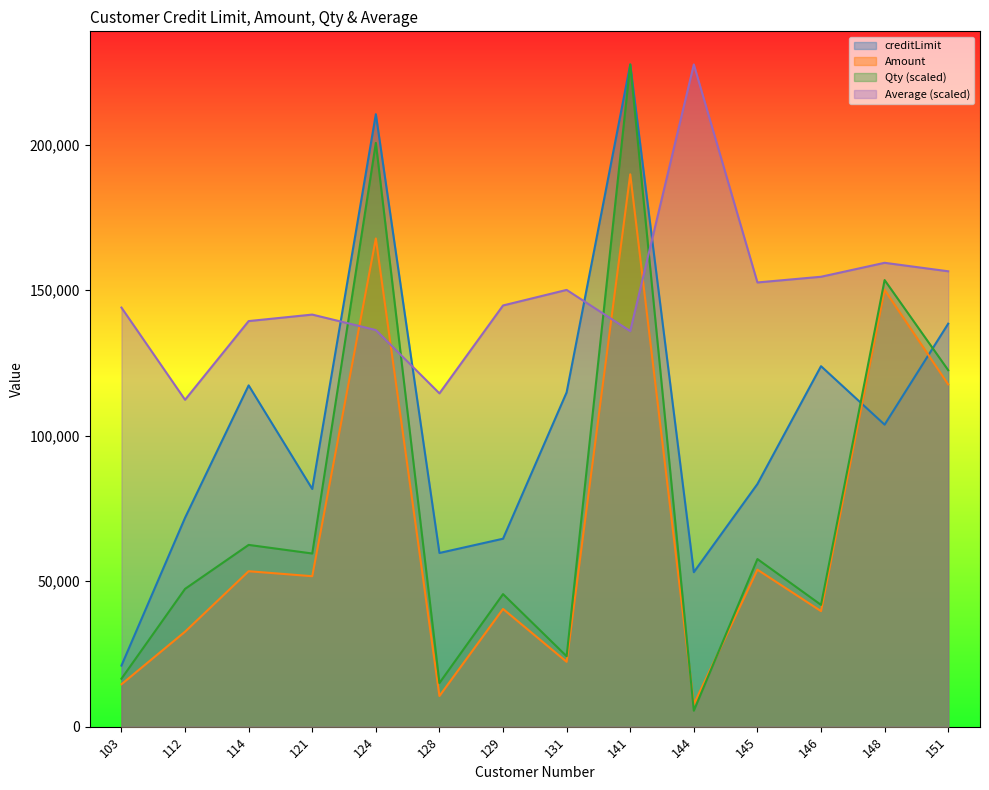

At how many categories does at least one series exceed 117354?

12